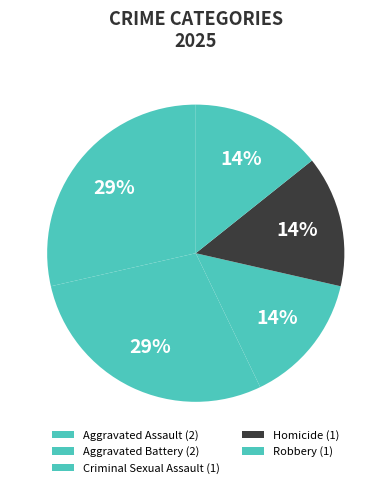

Which has a higher value, Homicide or Aggravated Assault?

Aggravated Assault